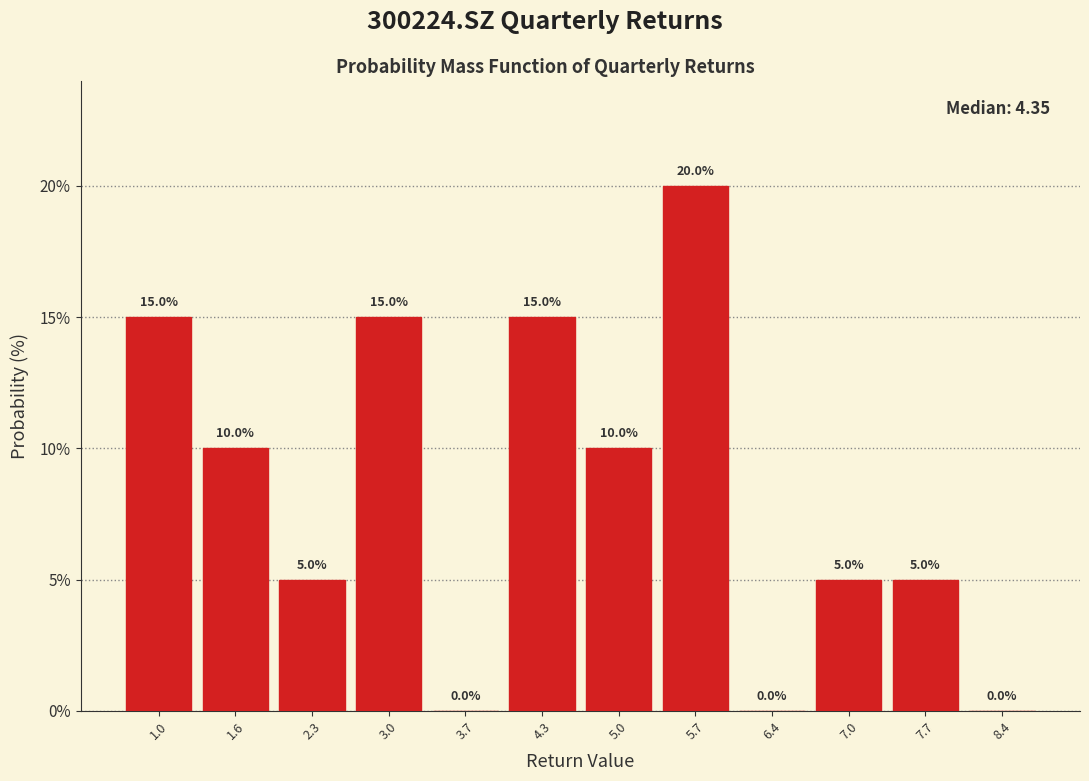

How tall is the bar that spans 6.7 to 7.4 on the x-axis? The bar edges are not printed on the chart, so give them approximately, as read against the axis.

5.0